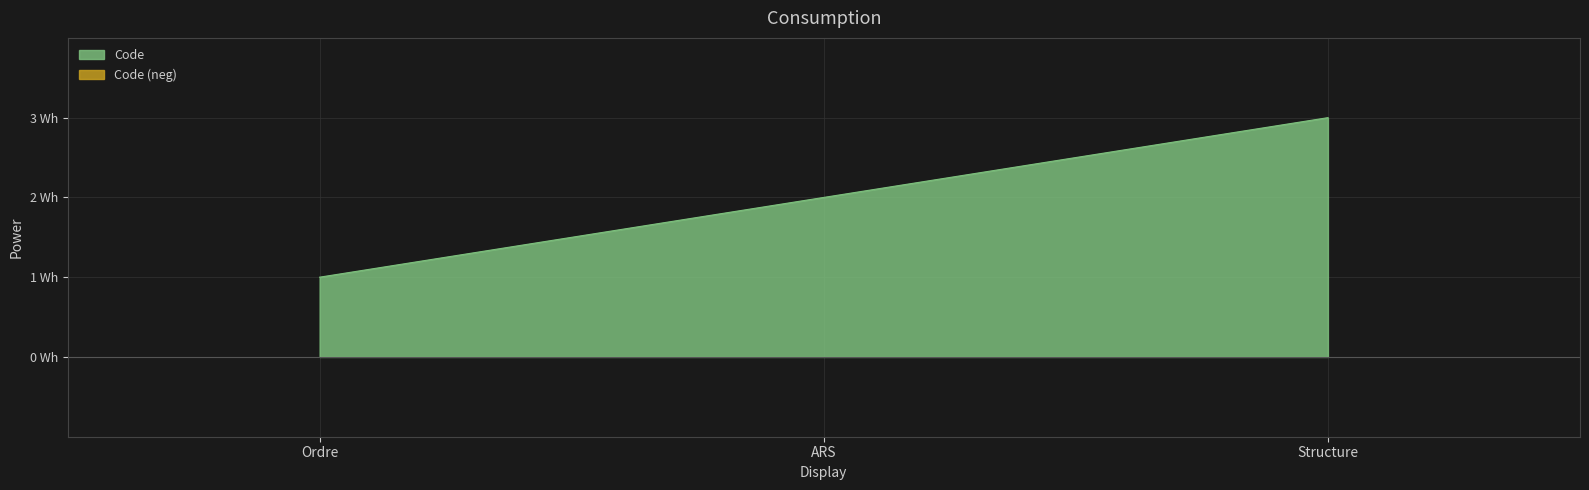

What is the average value?

2